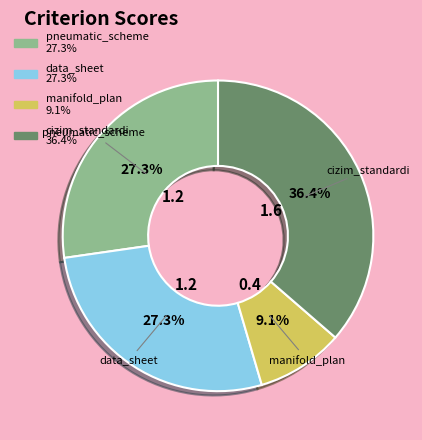

Which slice is the largest?

cizim_standardi